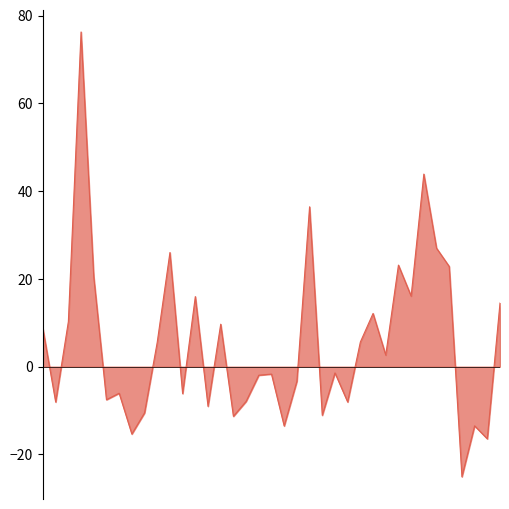

What is the greatest value displayed?

76.3